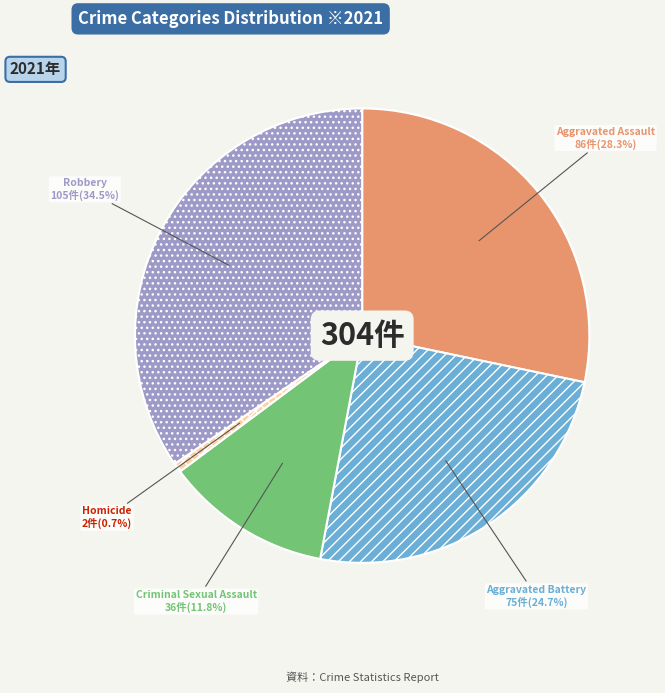

To the nearest percent, what is the combined percentage of Aggravated Battery and Robbery?

59%